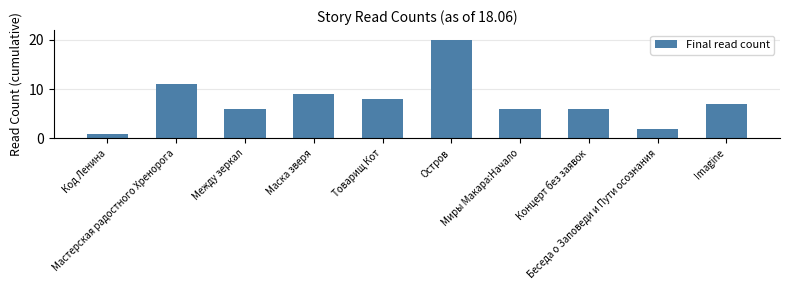

Between Маска зверя and Мастерская радостного Хренорога, which is larger?

Мастерская радостного Хренорога